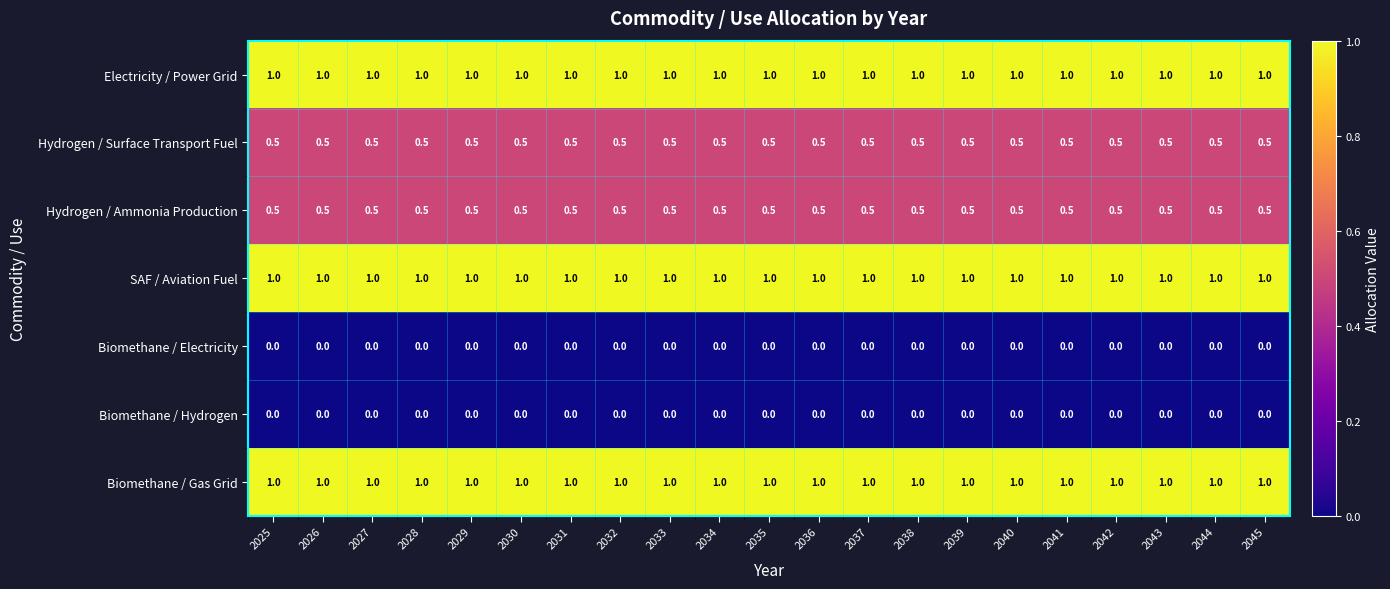

How many series are shown in this chart?

7